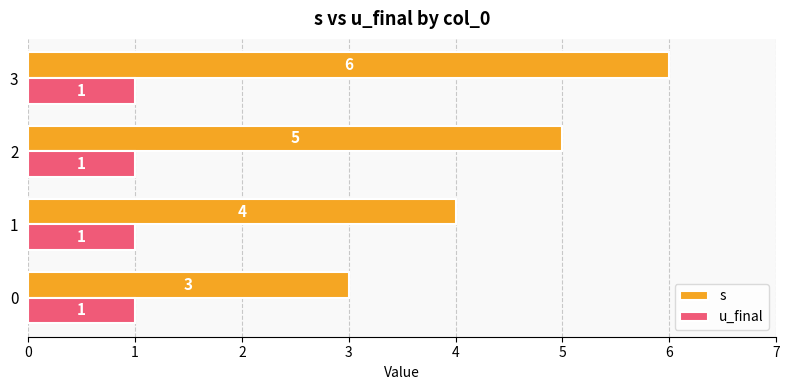

What is the sum of the s values at 2 and 1?

9